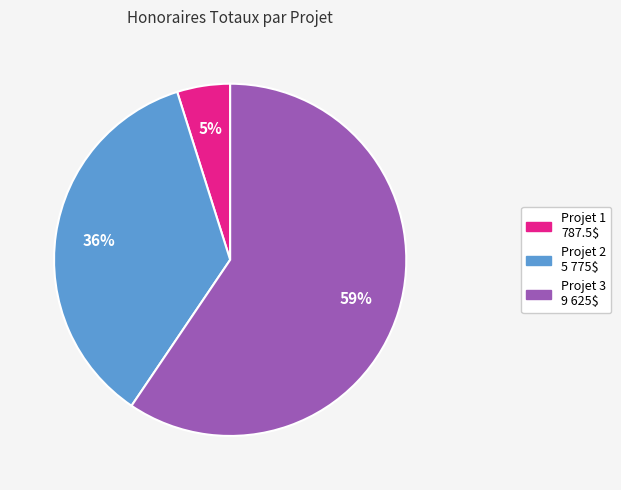

To the nearest percent, what portion does Projet 3 9 625$ represent?

59%